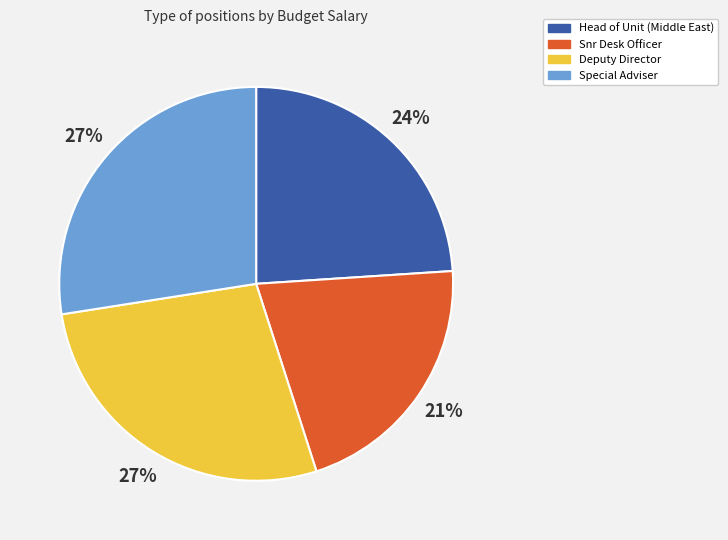

To the nearest percent, what is the average slice percentage?

25%